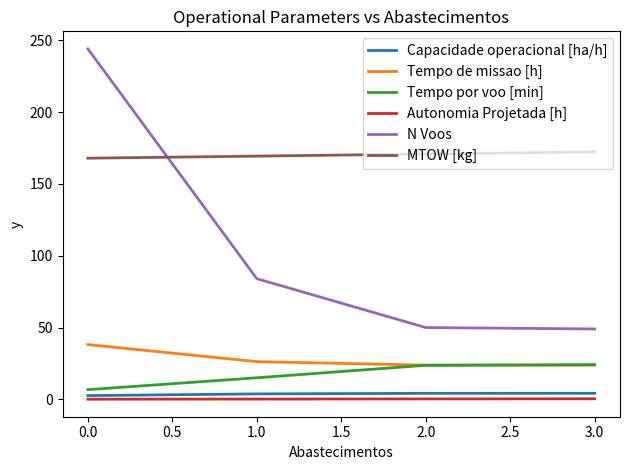

True or false: Capacidade operacional [ha/h] has more than 2 interior local peaks.

False